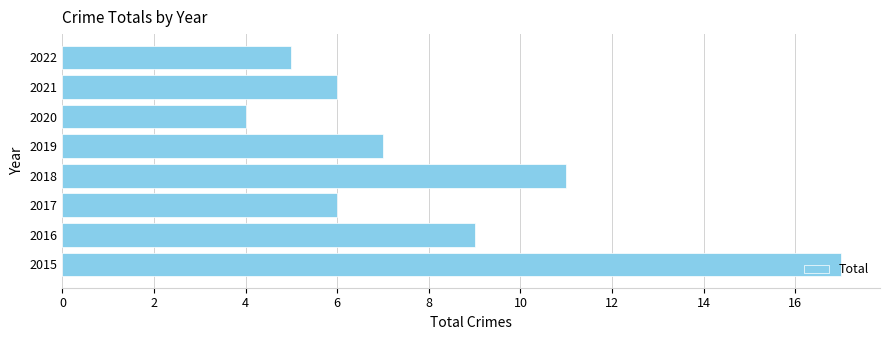

What is the average value?

8